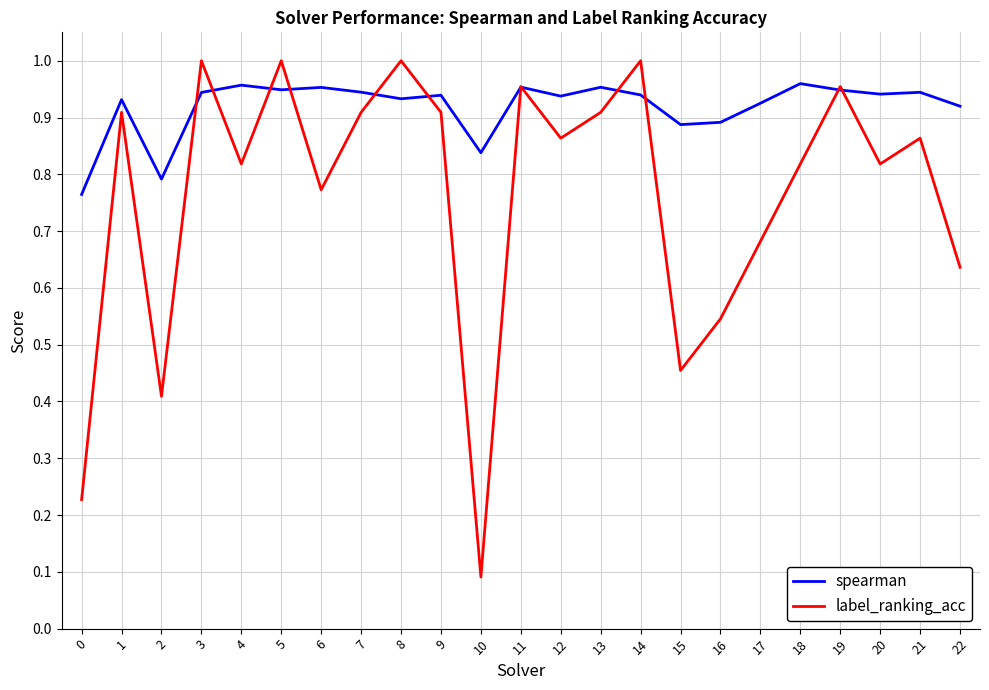

Which series has the largest total across all categories?

spearman